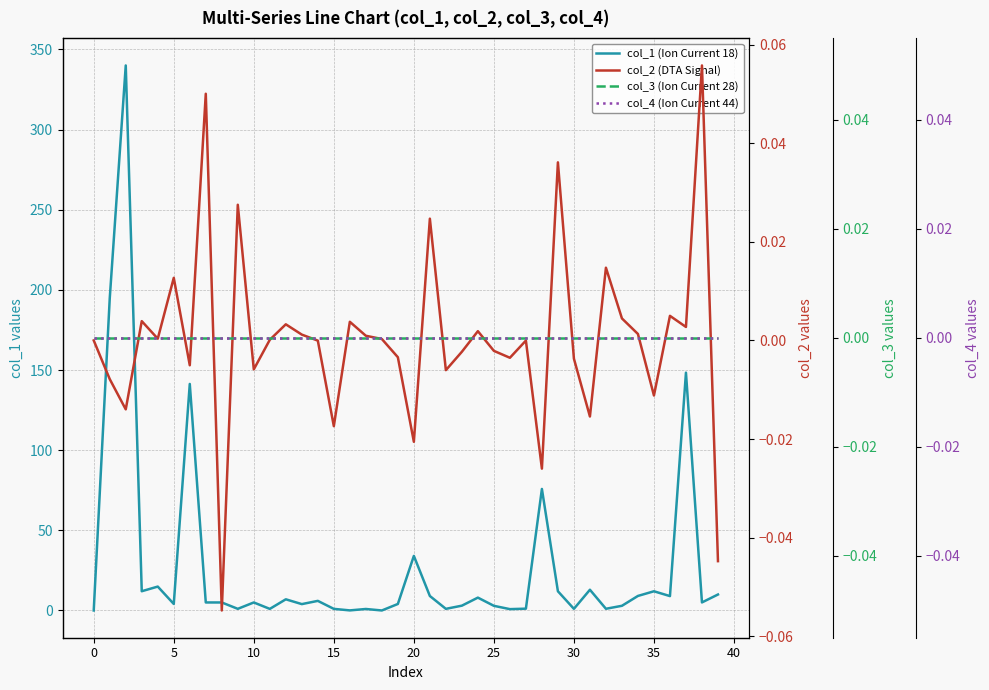

How many distinct data groups are displayed?

4